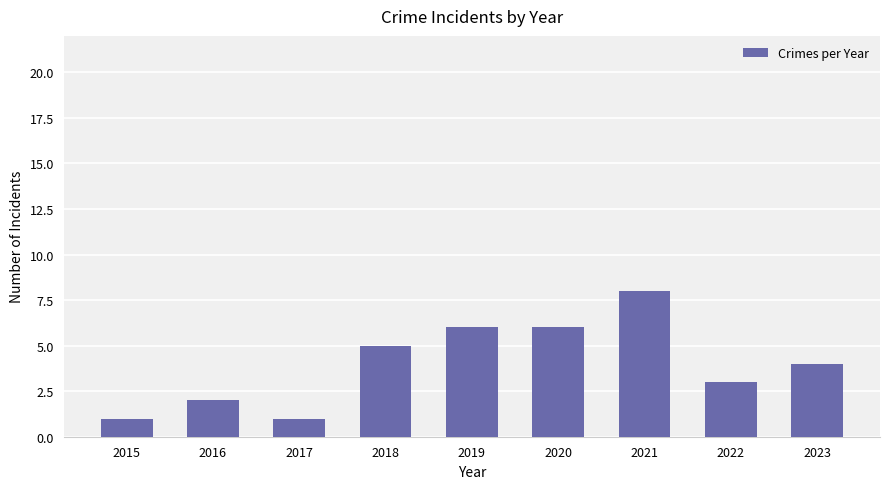

What is the sum of the values at 2015 and 2022?

4